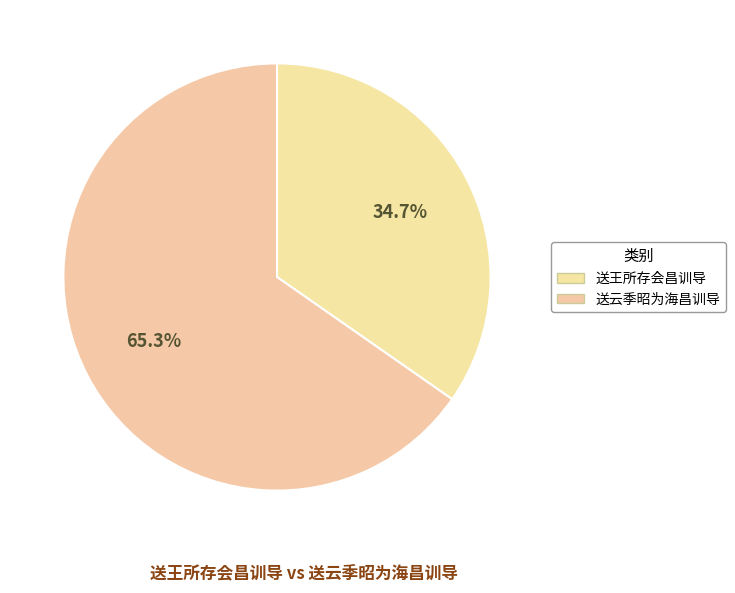

Which category has the biggest portion of the pie?

送云季昭为海昌训导